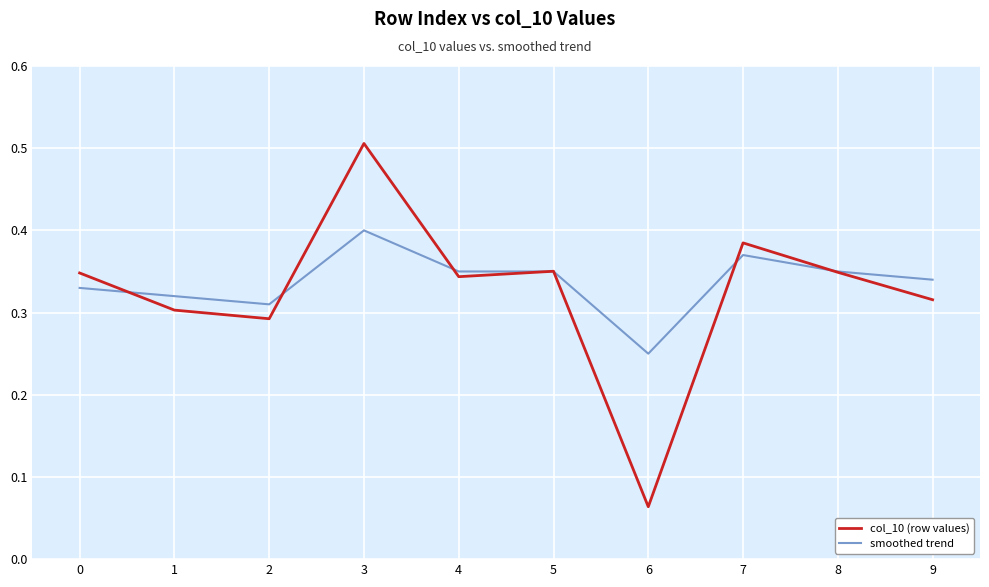

Is this an area chart (filled region under the line)?

No